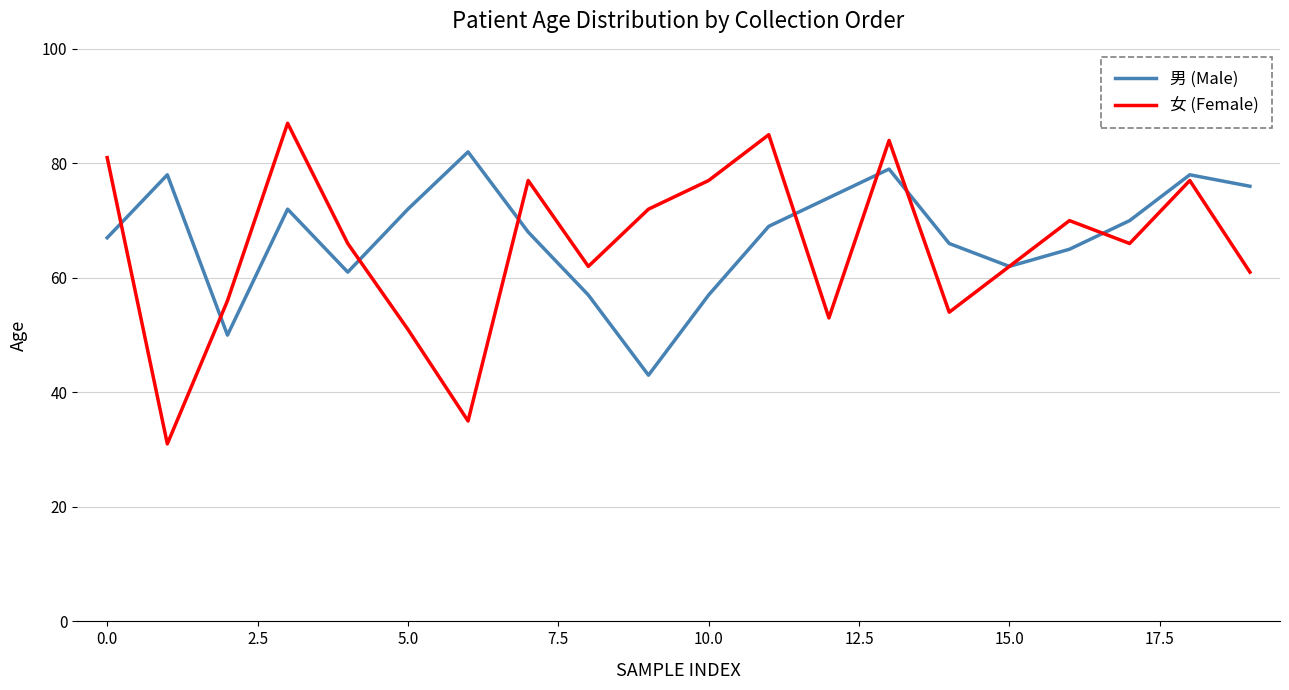

Reading right to left, what are all the values shown in this chart?

男 (Male): 76	78	70	65	62	66	79	74	69	57	43	57	68	82	72	61	72	50	78	67
女 (Female): 61	77	66	70	62	54	84	53	85	77	72	62	77	35	51	66	87	56	31	81